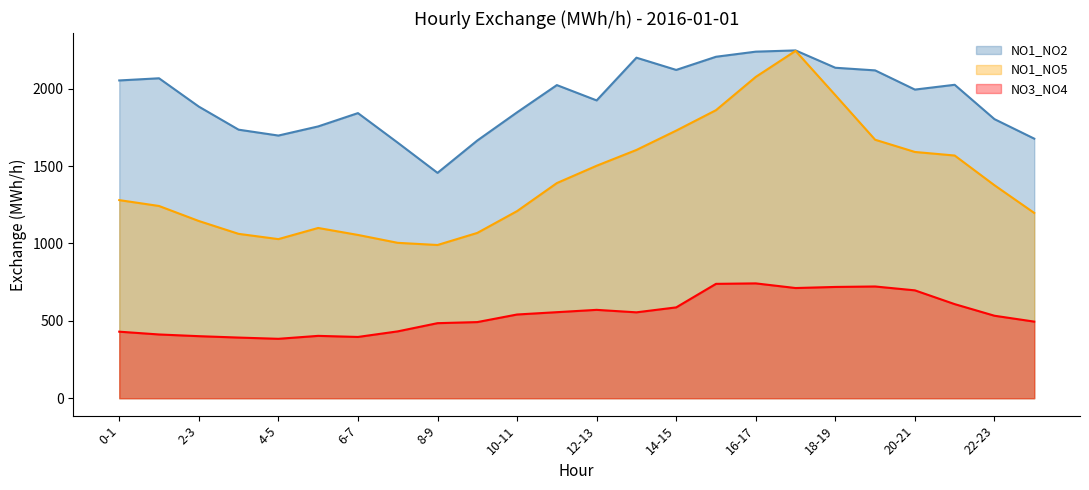

What is the sum of all NO1_NO2 values?

46365